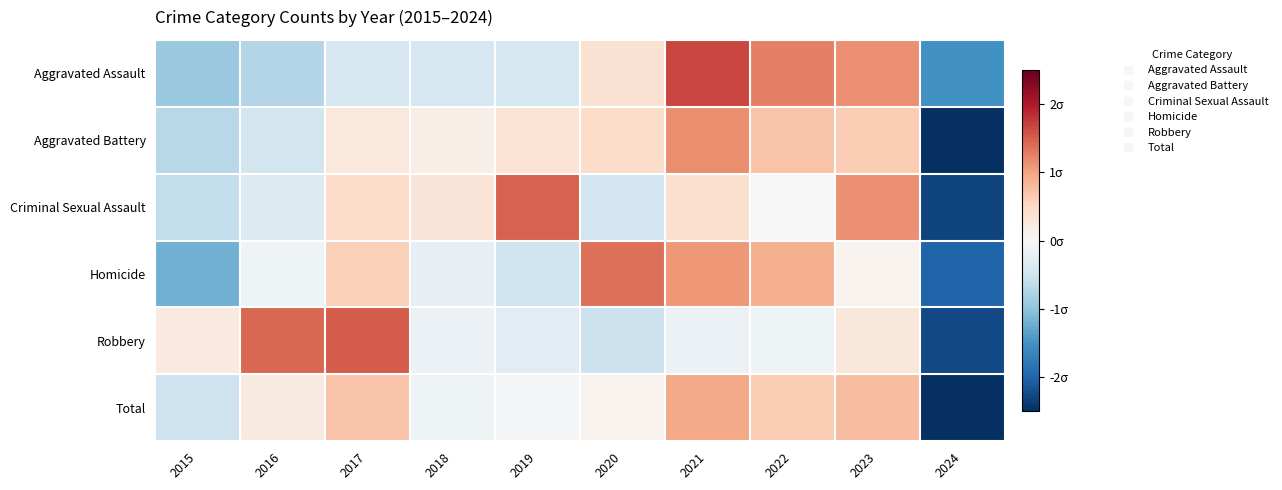

Count the number of categories in the chart.

10